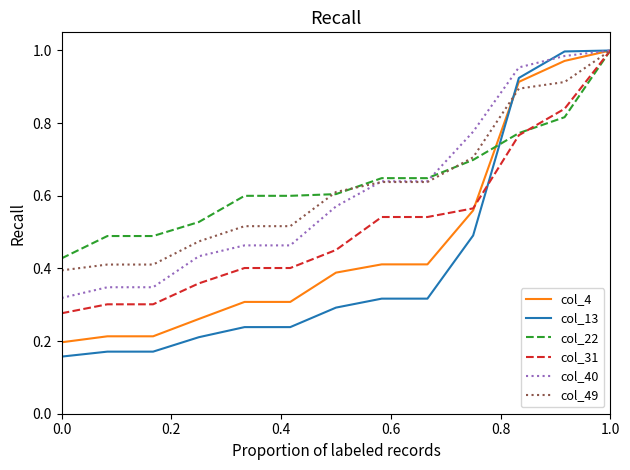

Which series has the largest range (max minus min)?

col_13